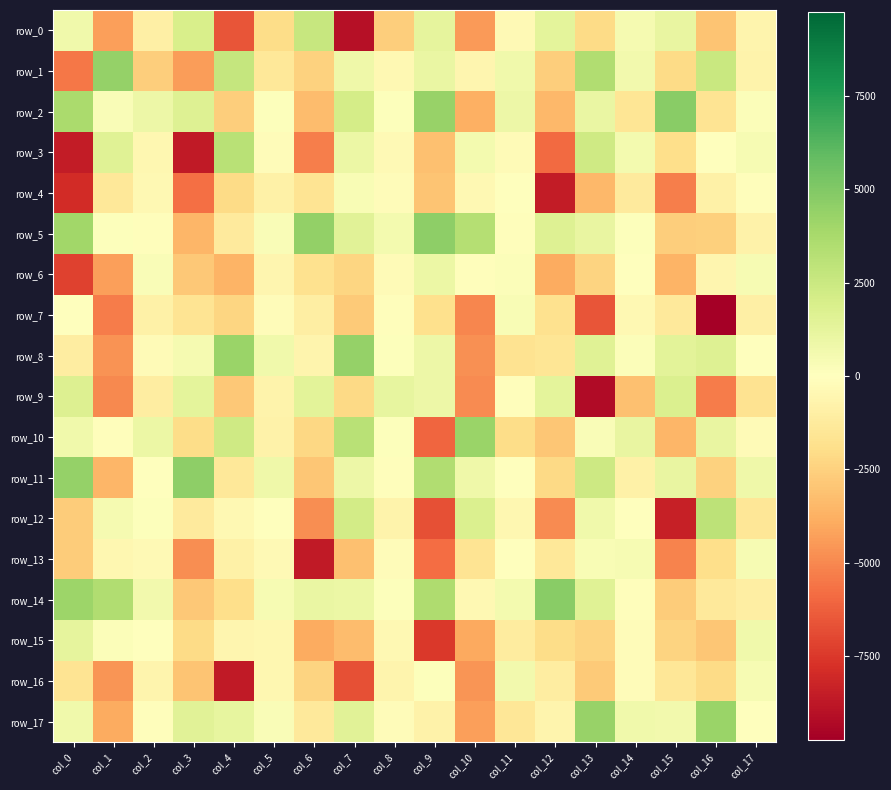

Between col_3 and col_12, which is larger?

col_3